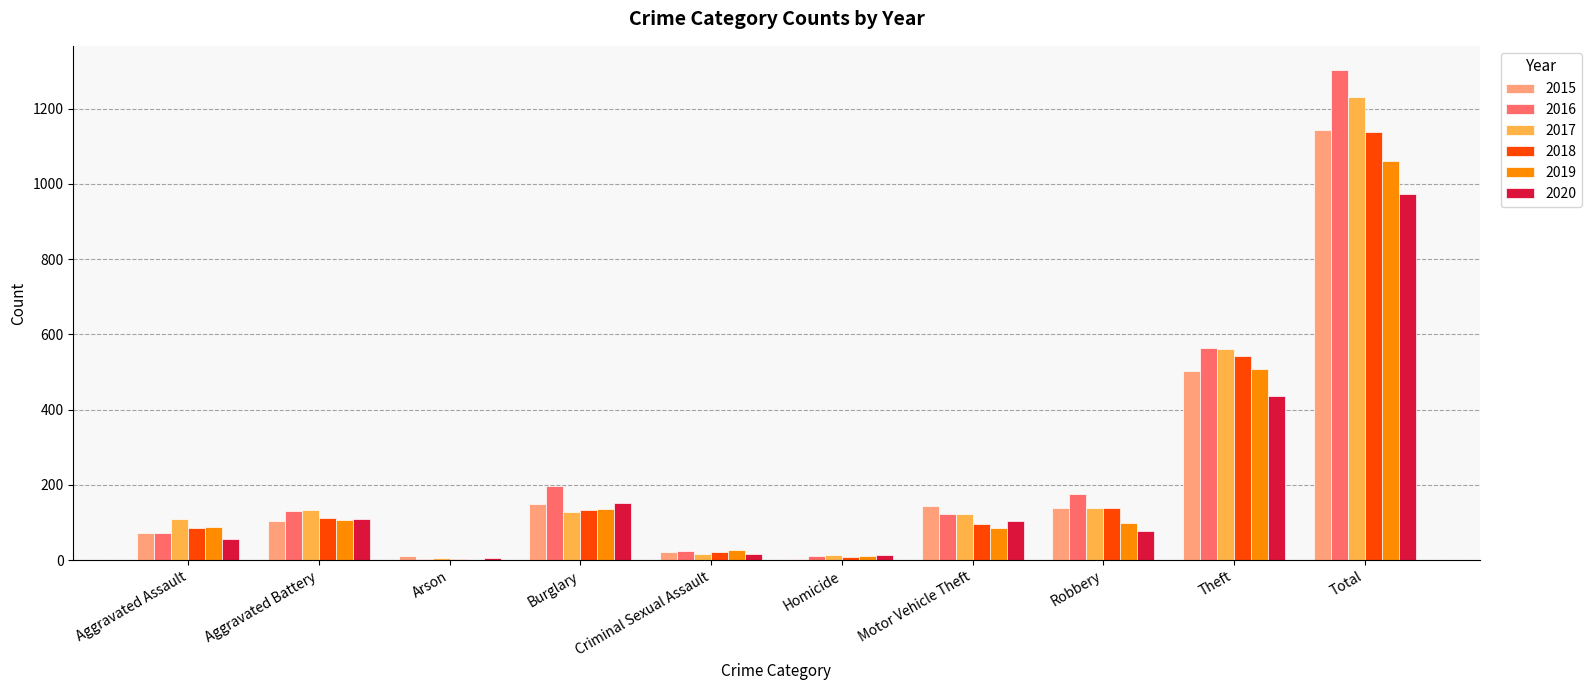

Count the number of data series in this chart.

6